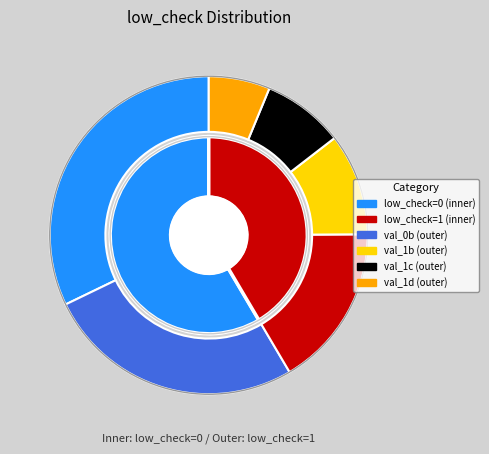

Count the number of slices in the pie.

2